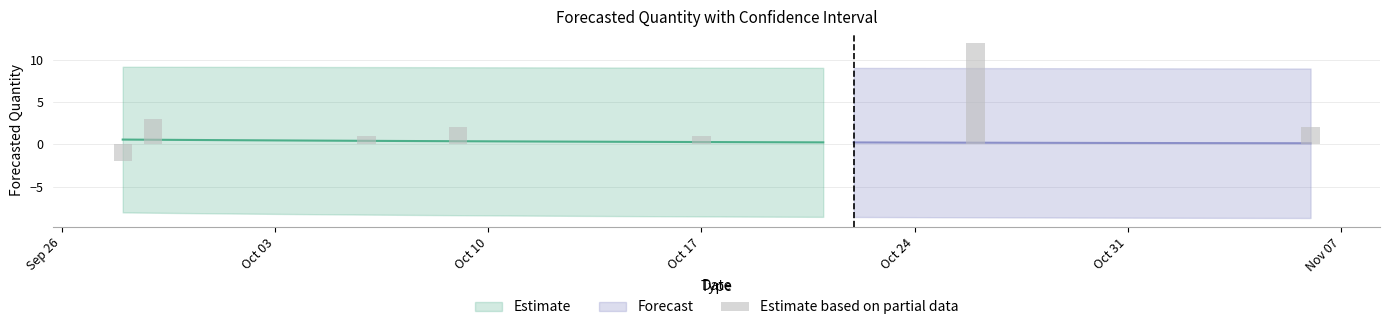

What is the difference between the maximum and second lowest values?

12